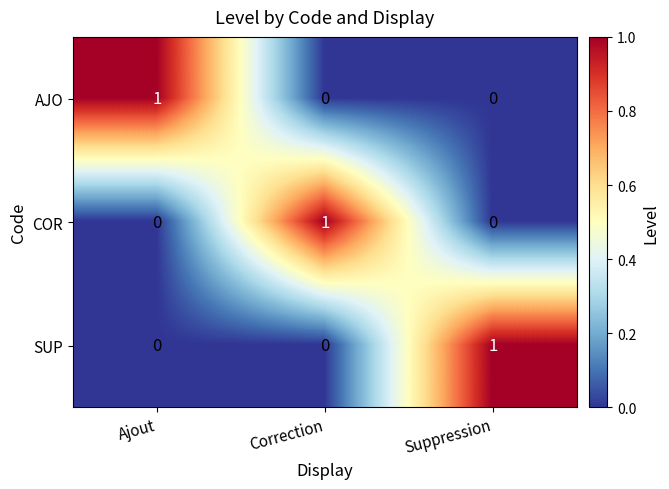

Reading right to left, list all the values displayed in this chart.

AJO: Suppression=0	Correction=0	Ajout=1
COR: Suppression=0	Correction=1	Ajout=0
SUP: Suppression=1	Correction=0	Ajout=0